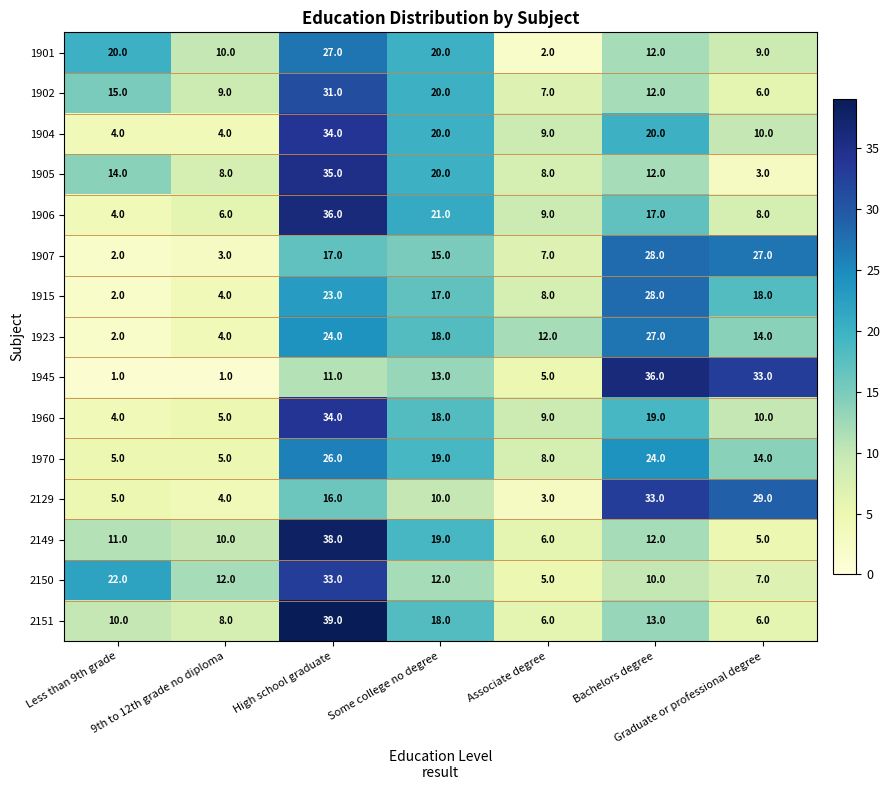

Which series has the largest range (max minus min)?

1945